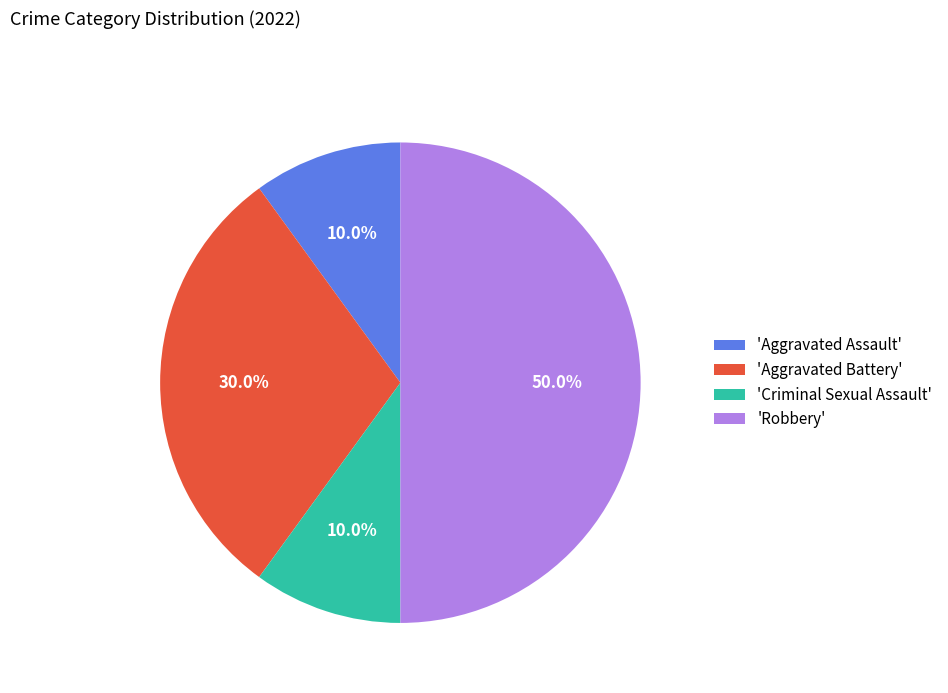

Does 'Aggravated Assault' account for over 50% of the chart?

No